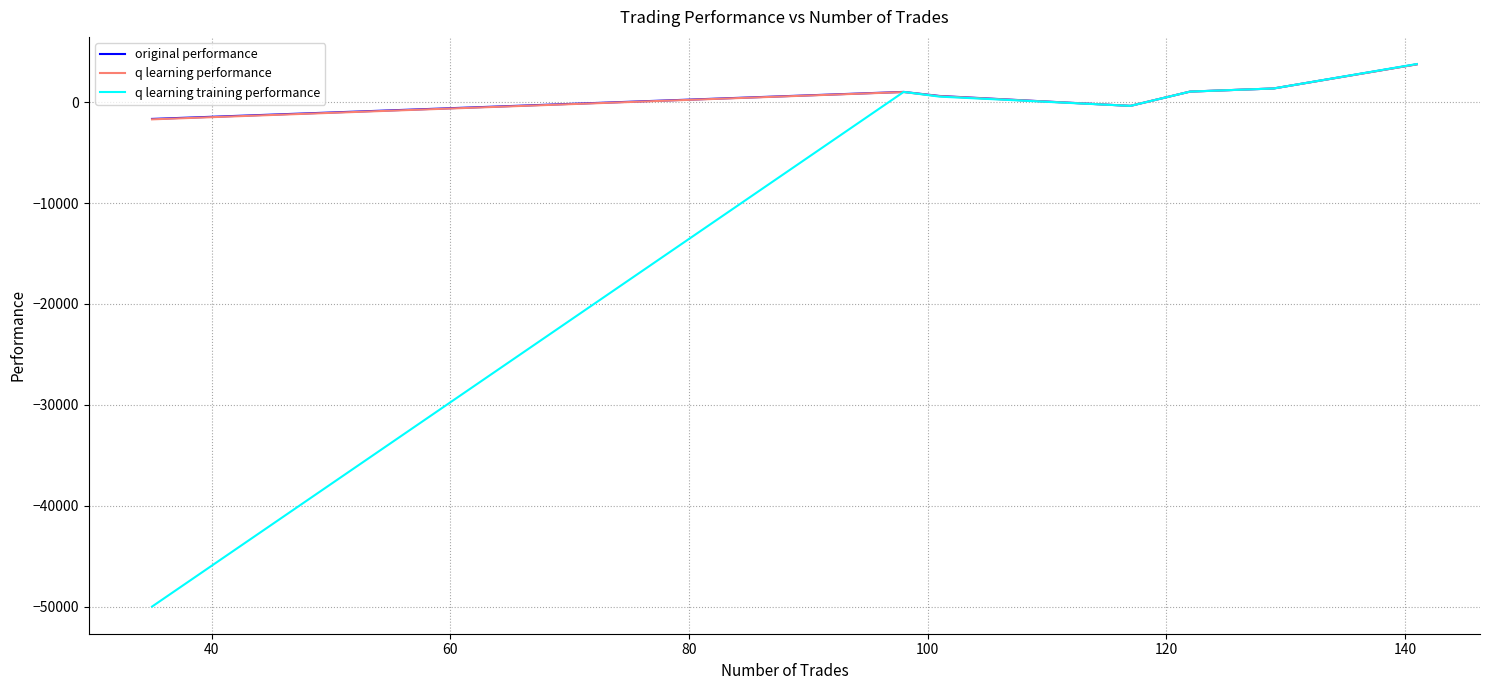

What is the difference between the maximum and minimum values in the q learning performance series?

5448.7